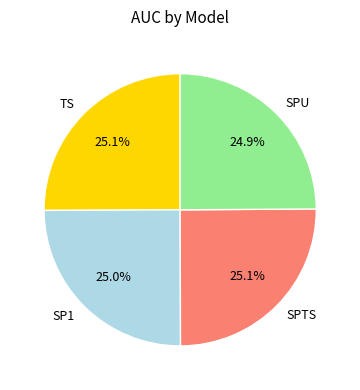

Combined, do SPU and TS account for over 50%?

No